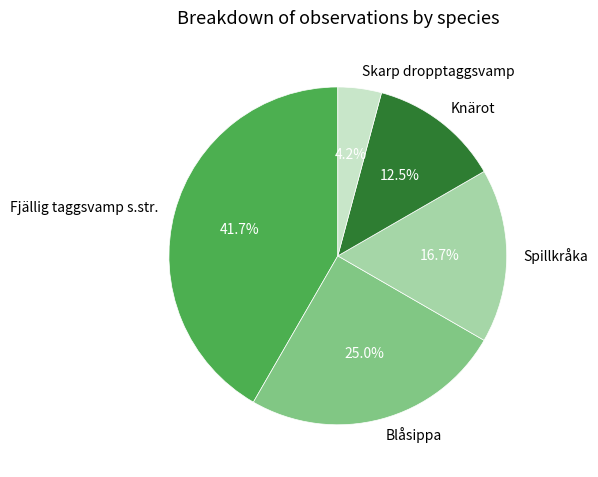

Is there any slice that represents more than half of the pie?

No